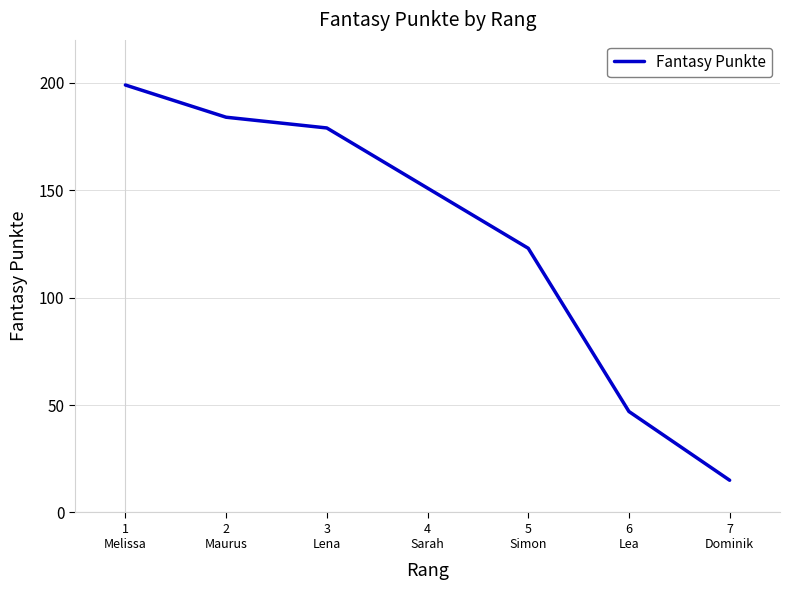

Which category has the highest value across all series?

1
Melissa